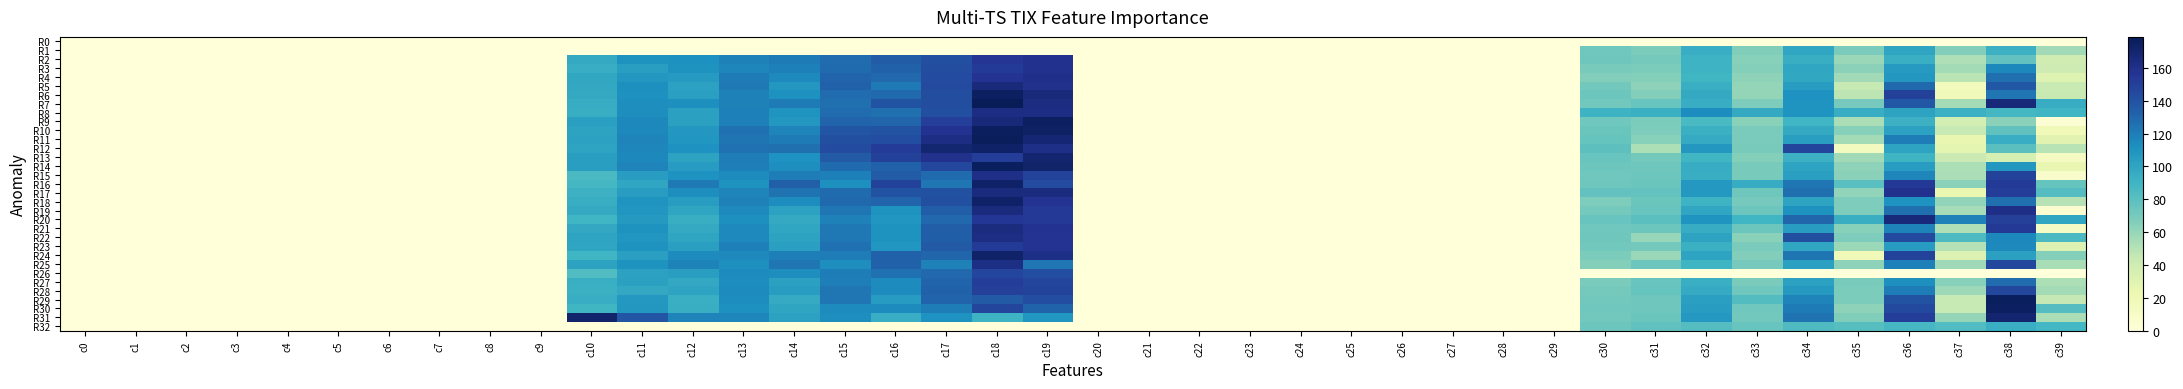

Count the number of data series in this chart.

33